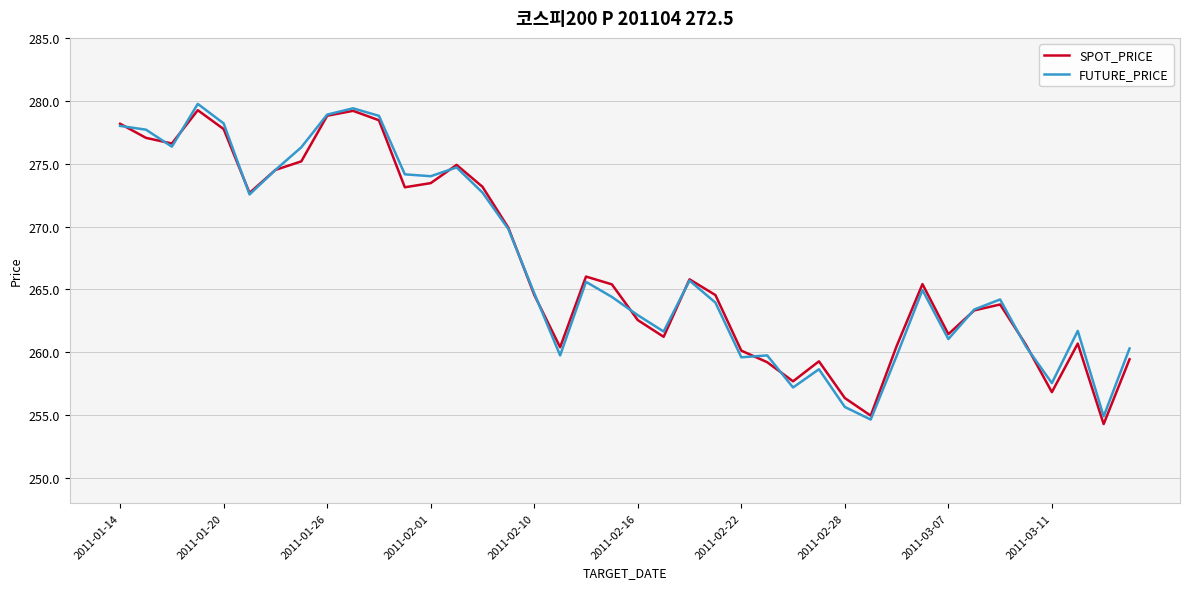

What is the average value of the SPOT_PRICE series?

266.9